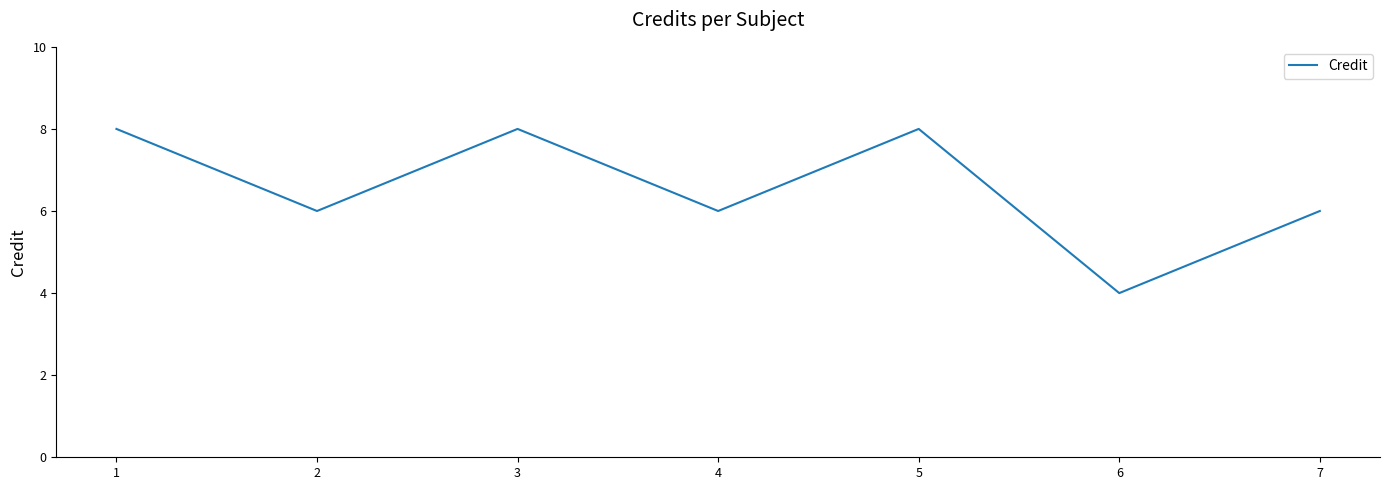

The value at 7 is 9. True or false?

False